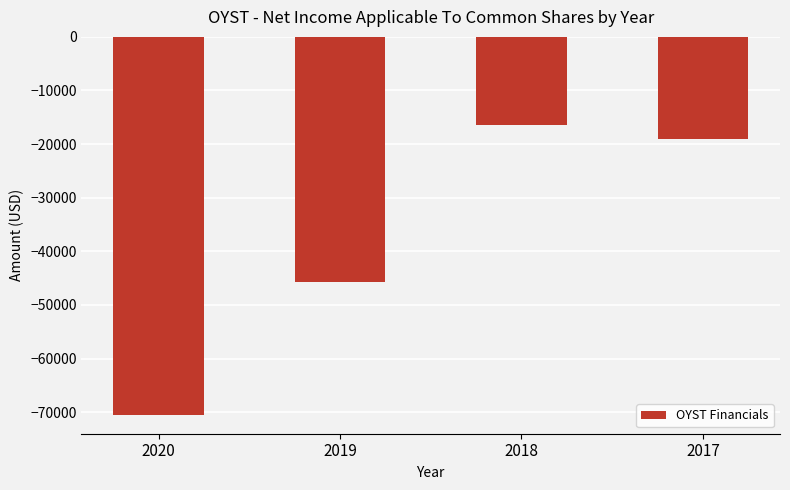

What is the maximum value shown in the chart?

-16500